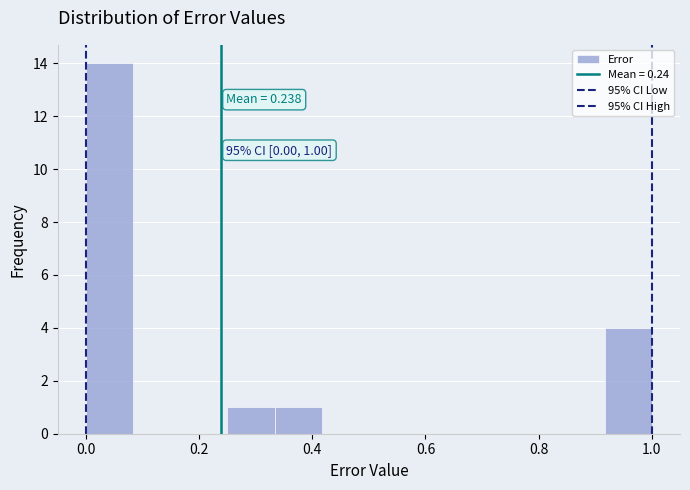

Over which range of the x-axis is the bar tallest?

0.00 to 0.08